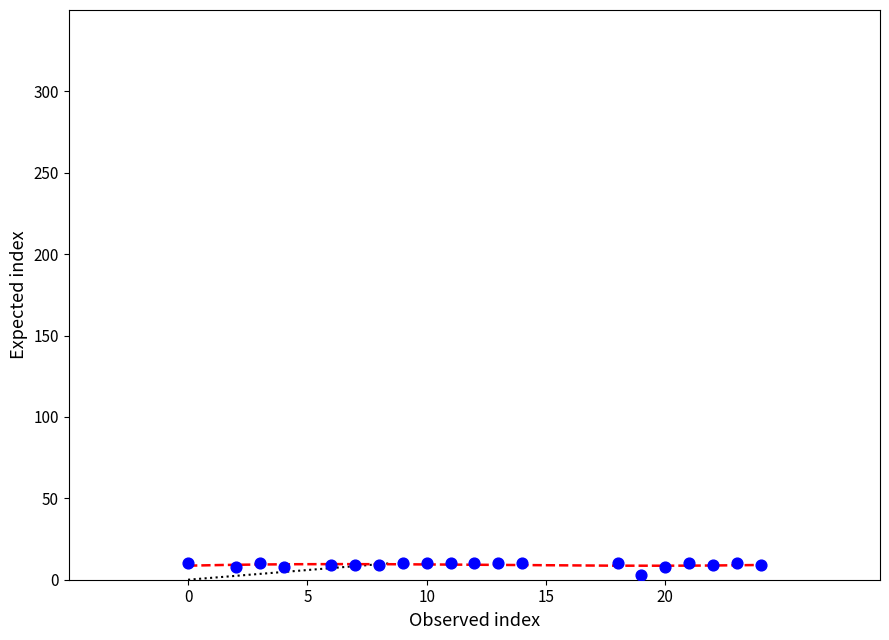

What is the range of Y values (max minus min)?

7